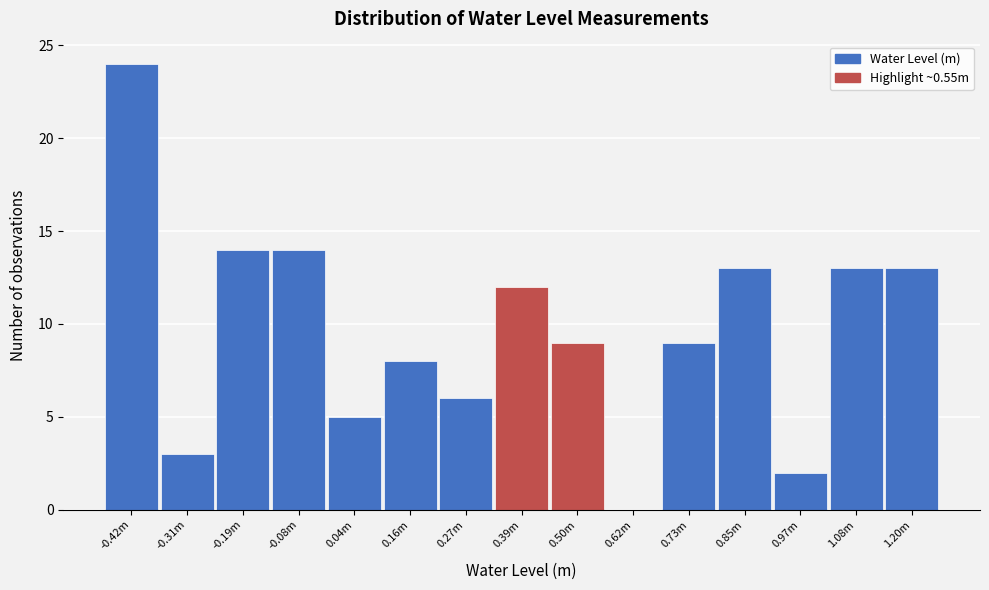

Reading right to left, transcribe all the data shown in this chart.

1.20m=13	1.08m=13	0.97m=2	0.85m=13	0.73m=9	0.62m=0	0.50m=9	0.39m=12	0.27m=6	0.16m=8	0.04m=5	-0.08m=14	-0.19m=14	-0.31m=3	-0.42m=24